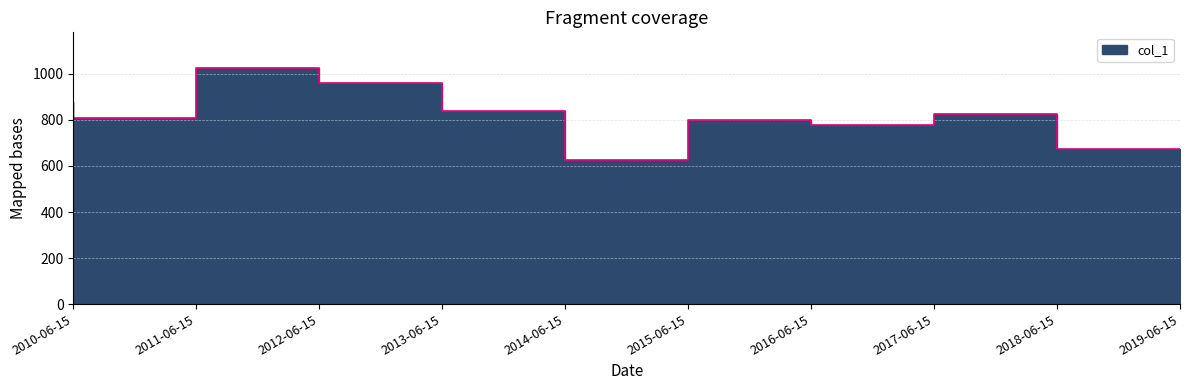

How many points are lower than both their immediate neighbors (excluding endpoints)?

3